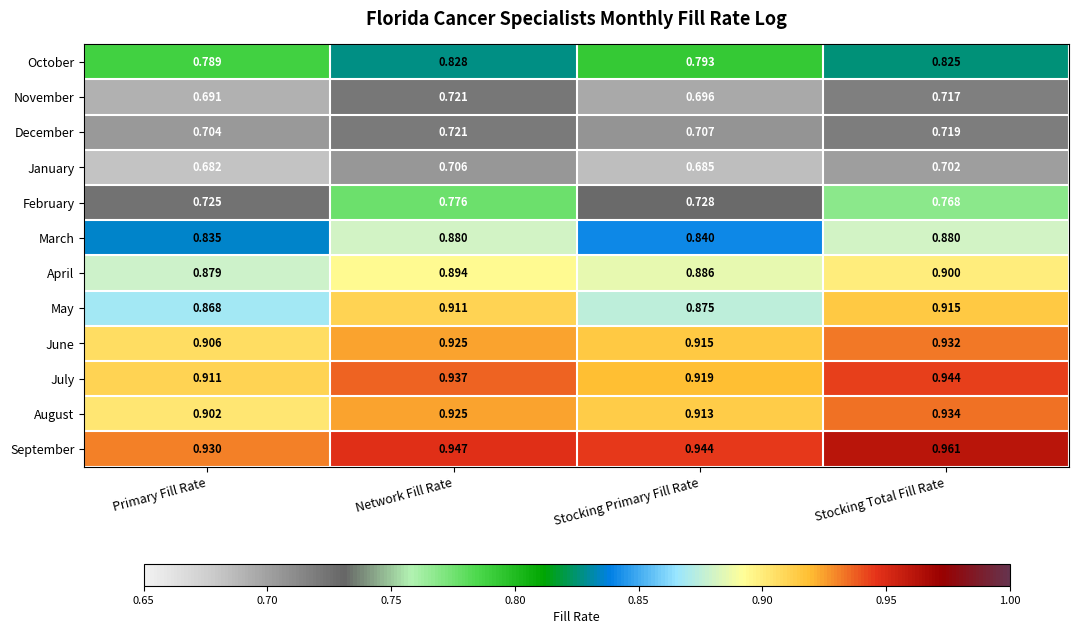

List the labels in order of October value, smallest first.

Primary Fill Rate, Stocking Primary Fill Rate, Stocking Total Fill Rate, Network Fill Rate